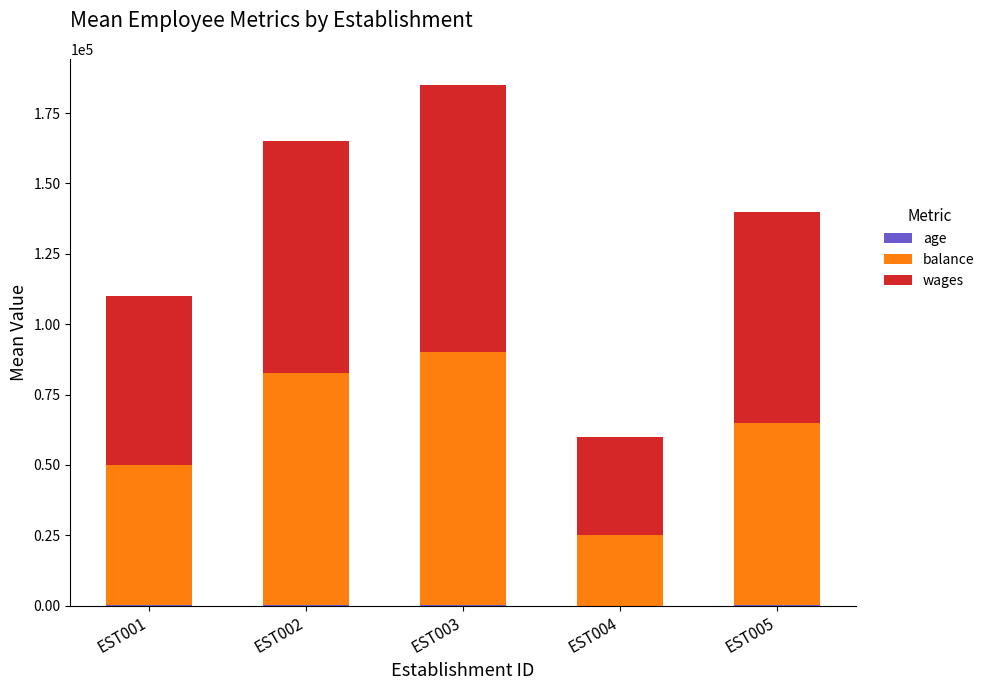

Are the bars horizontal?

No